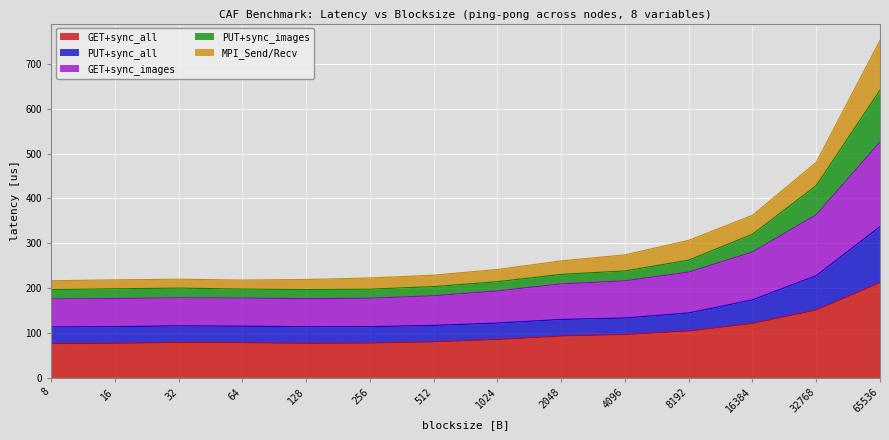

The value of PUT+sync_all at 8 is 113.0. True or false?

True